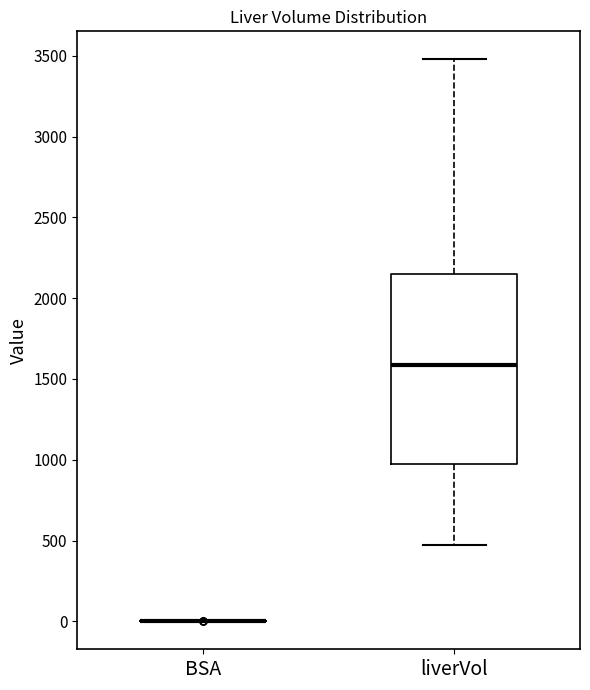

Which box is the tallest, from its lower edge to its upper edge?

liverVol